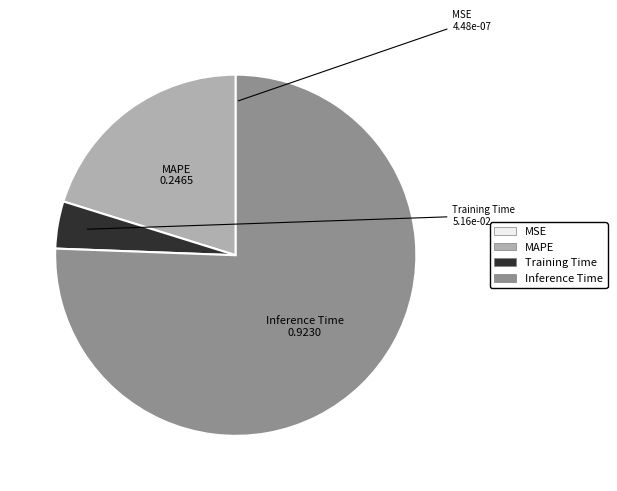

Does any single category account for the majority?

Yes